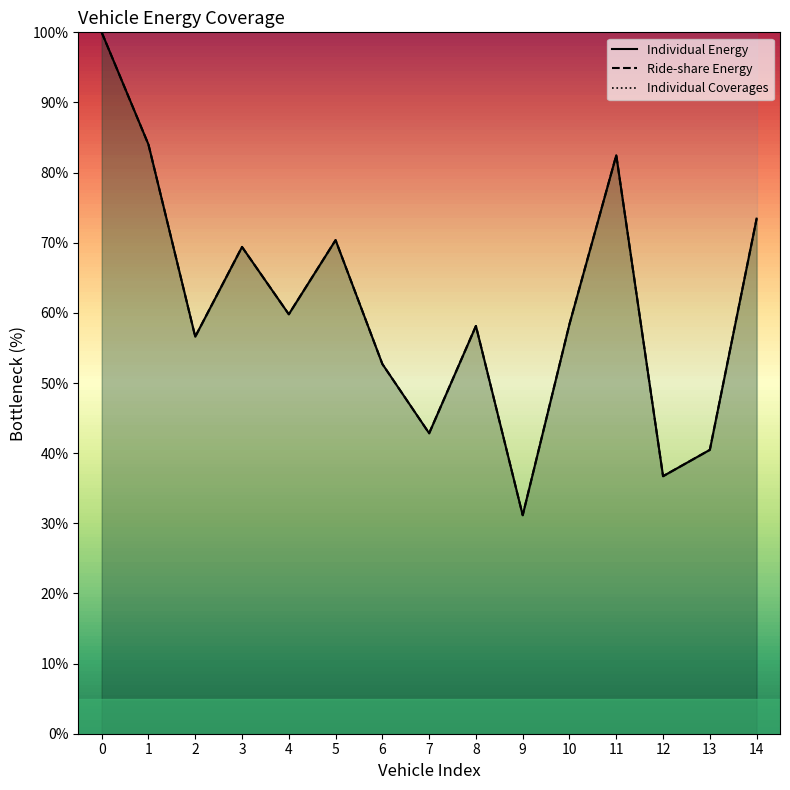

True or false: Ride-share Energy has more than 1 points higher than both neighbors.

True